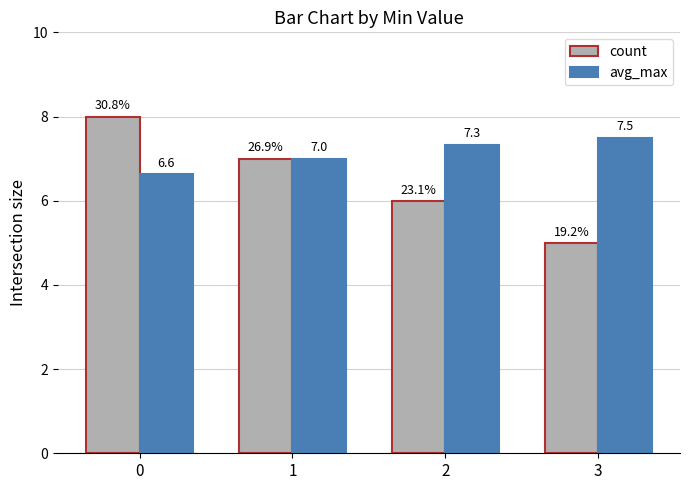

What are all the series names shown in the legend?

count, avg_max